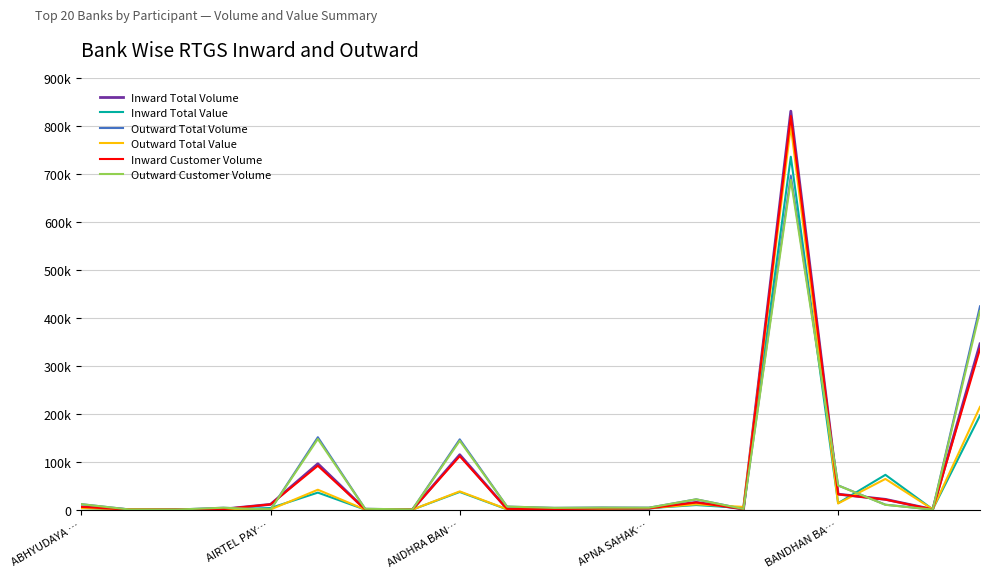

At how many categories does at least one series exceed 596758?

1